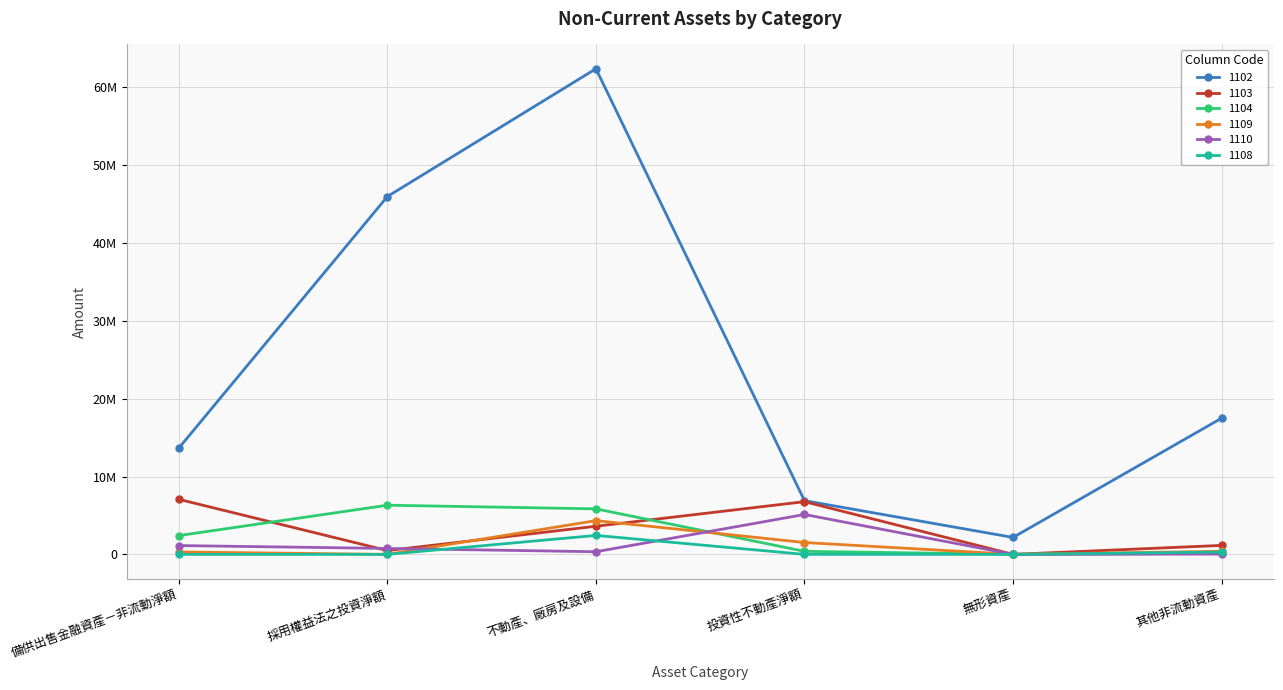

Is it true that 1110 equals 364385 at 採用權益法之投資淨額?

False